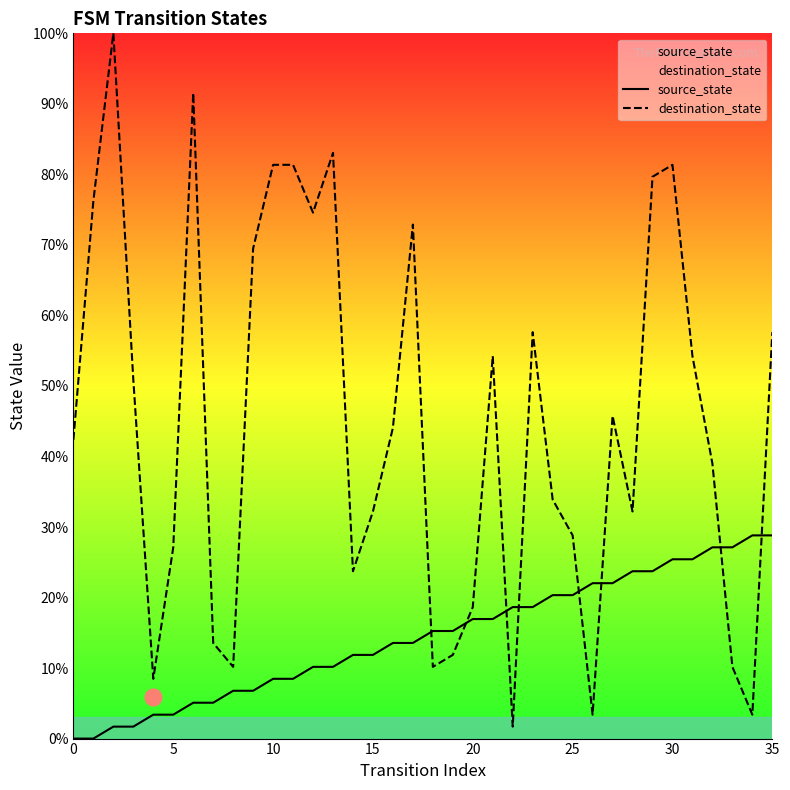

Which series has the largest total across all categories?

destination_state